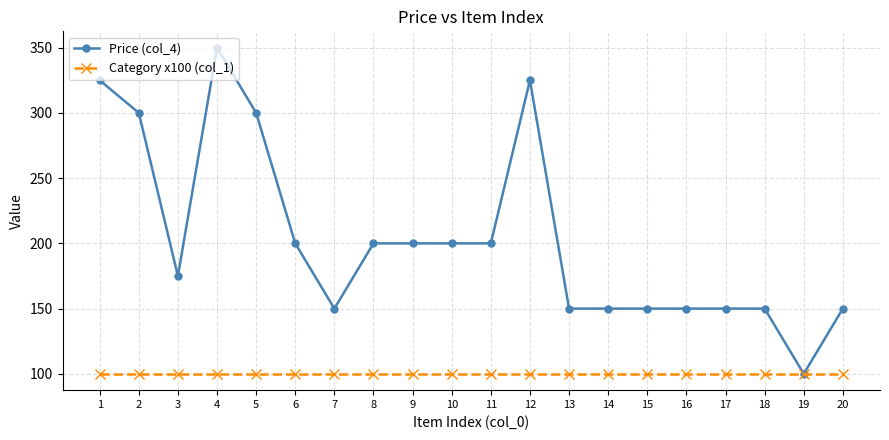

Rank the series at 10 from lowest to highest value.

Category x100 (col_1), Price (col_4)